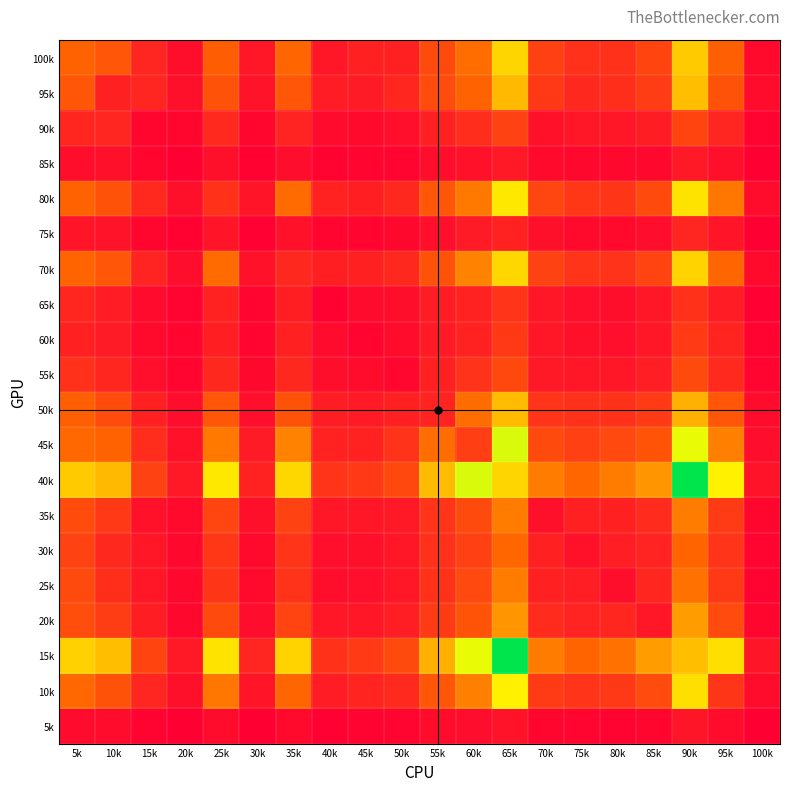

Reading right to left, list all the values displayed in this chart.

100k: 100k=55	95k=470	90k=825	85k=340	80k=244	75k=243	70k=318	65k=858	60k=524	55k=367	50k=166	45k=162	40k=118	35k=499	30k=116	25k=459	20k=78	15k=190	10k=424	5k=484
95k: 100k=66	95k=406	90k=791	85k=304	80k=234	75k=203	70k=279	65k=768	60k=486	55k=378	50k=195	45k=139	40k=145	35k=431	30k=103	25k=408	20k=89	15k=185	10k=167	5k=431
90k: 100k=26	95k=185	90k=340	85k=152	80k=115	75k=116	70k=94	65k=329	60k=227	55k=164	50k=81	45k=56	40k=64	35k=180	30k=37	25k=206	20k=37	15k=37	10k=185	5k=196
85k: 100k=10	95k=89	90k=131	85k=51	80k=48	75k=47	70k=59	65k=132	60k=96	55k=72	50k=32	45k=33	40k=24	35k=73	30k=18	25k=85	20k=8	15k=37	10k=89	5k=80
80k: 100k=66	95k=557	90k=905	85k=366	80k=264	75k=276	70k=343	65k=922	60k=563	55k=428	50k=205	45k=157	40k=175	35k=520	30k=109	25k=252	20k=85	15k=206	10k=408	5k=485
75k: 100k=10	95k=108	90k=189	85k=70	80k=55	75k=58	70k=86	65k=175	60k=139	55k=82	50k=46	45k=34	40k=34	35k=95	30k=14	25k=109	20k=18	15k=37	10k=103	5k=106
70k: 100k=55	95k=497	90k=854	85k=332	80k=256	75k=261	70k=327	65k=867	60k=594	55k=405	50k=202	45k=162	40k=159	35k=200	30k=95	25k=520	20k=73	15k=180	10k=431	5k=491
65k: 100k=16	95k=142	90k=252	85k=113	80k=75	75k=81	70k=116	65k=261	60k=171	55k=151	50k=79	45k=61	40k=22	35k=159	30k=34	25k=175	20k=24	15k=64	10k=145	5k=193
60k: 100k=26	95k=183	90k=288	85k=114	80k=83	75k=85	70k=117	65k=281	60k=175	55k=135	50k=67	45k=33	40k=61	35k=162	30k=34	25k=157	20k=33	15k=56	10k=139	5k=169
55k: 100k=34	95k=210	90k=366	85k=154	80k=117	75k=115	70k=130	65k=356	60k=256	55k=163	50k=45	45k=67	40k=79	35k=202	30k=46	25k=205	20k=32	15k=81	10k=195	5k=247
50k: 100k=68	95k=427	90k=739	85k=296	80k=254	75k=245	70k=263	65k=776	60k=522	55k=179	50k=163	45k=135	40k=151	35k=405	30k=82	25k=428	20k=72	15k=164	10k=378	5k=468
45k: 100k=72	95k=587	90k=1035	85k=416	80k=363	75k=320	70k=369	65k=1069	60k=307	55k=522	50k=256	45k=175	40k=171	35k=594	30k=139	25k=563	20k=96	15k=227	10k=486	5k=508
40k: 100k=101	95k=953	90k=1490	85k=654	80k=572	75k=503	70k=572	65k=859	60k=1069	55k=776	50k=356	45k=281	40k=261	35k=867	30k=175	25k=922	20k=132	15k=329	10k=768	5k=823
35k: 100k=37	95k=293	90k=571	85k=217	80k=167	75k=170	70k=89	65k=572	60k=369	55k=263	50k=130	45k=117	40k=116	35k=327	30k=86	25k=343	20k=59	15k=94	10k=279	5k=376
30k: 100k=34	95k=259	90k=491	85k=177	80k=155	75k=93	70k=170	65k=503	60k=320	55k=245	50k=115	45k=85	40k=81	35k=261	30k=58	25k=276	20k=47	15k=116	10k=203	5k=329
25k: 100k=27	95k=285	90k=536	85k=195	80k=78	75k=155	70k=167	65k=572	60k=363	55k=254	50k=117	45k=83	40k=75	35k=256	30k=55	25k=264	20k=48	15k=115	10k=234	5k=366
20k: 100k=38	95k=372	90k=676	85k=117	80k=195	75k=177	70k=217	65k=654	60k=416	55k=296	50k=154	45k=114	40k=113	35k=332	30k=70	25k=366	20k=51	15k=152	10k=304	5k=380
15k: 100k=111	95k=894	90k=789	85k=676	80k=536	75k=491	70k=571	65k=1490	60k=1035	55k=739	50k=366	45k=288	40k=252	35k=854	30k=189	25k=905	20k=131	15k=340	10k=791	5k=848
10k: 100k=66	95k=268	90k=894	85k=372	80k=285	75k=259	70k=293	65k=953	60k=587	55k=427	50k=210	45k=183	40k=142	35k=497	30k=108	25k=557	20k=89	15k=185	10k=406	5k=507
5k: 100k=5	95k=66	90k=111	85k=38	80k=27	75k=34	70k=37	65k=101	60k=72	55k=68	50k=34	45k=26	40k=16	35k=55	30k=10	25k=66	20k=10	15k=26	10k=66	5k=64